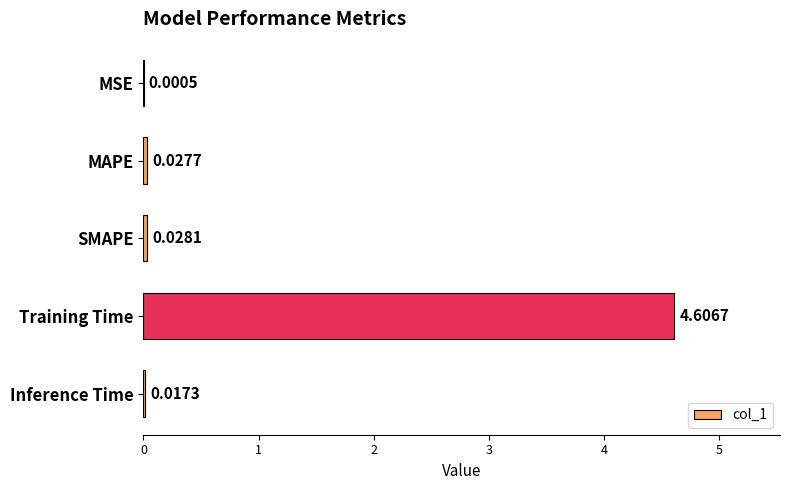

Count the number of categories in the chart.

5